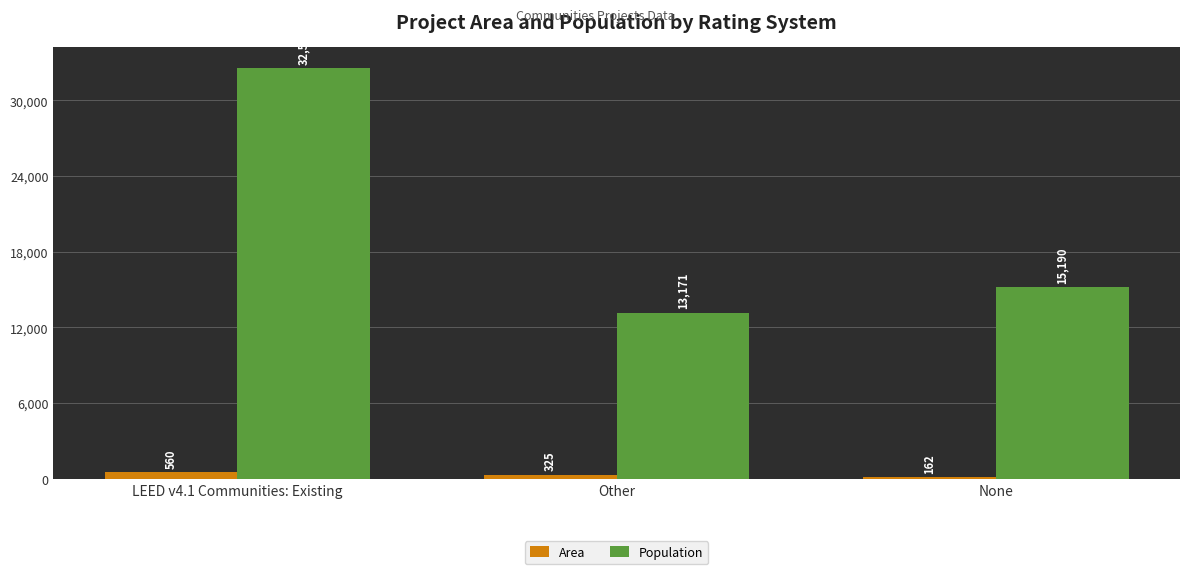

Which category has the lowest value across all series?

None